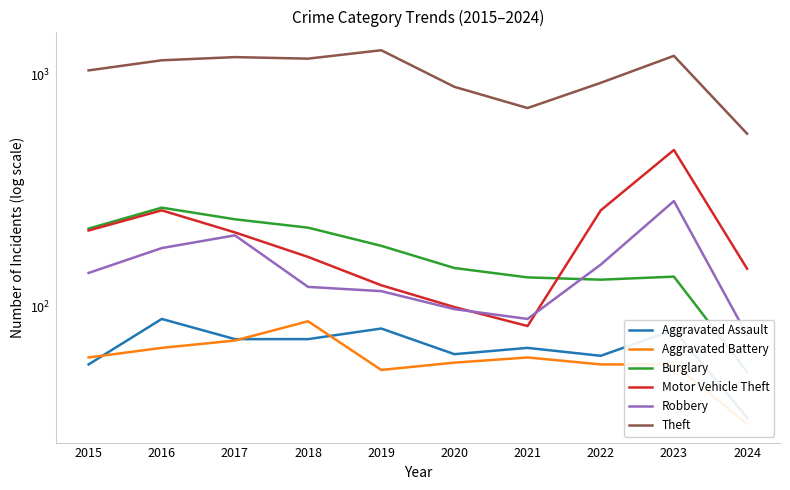

True or false: Burglary and Aggravated Assault cross at least once.

False